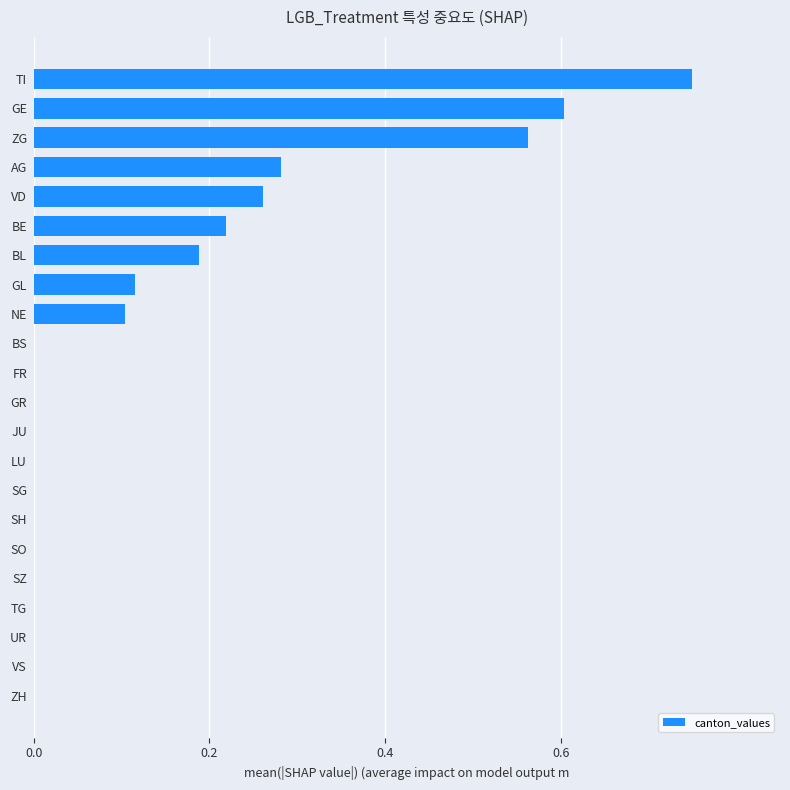

How many data points does each series have?

22